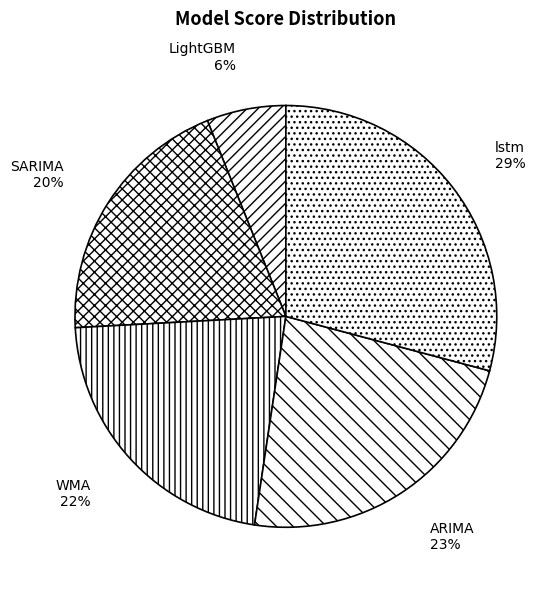

To the nearest percent, what is the average slice percentage?

20%